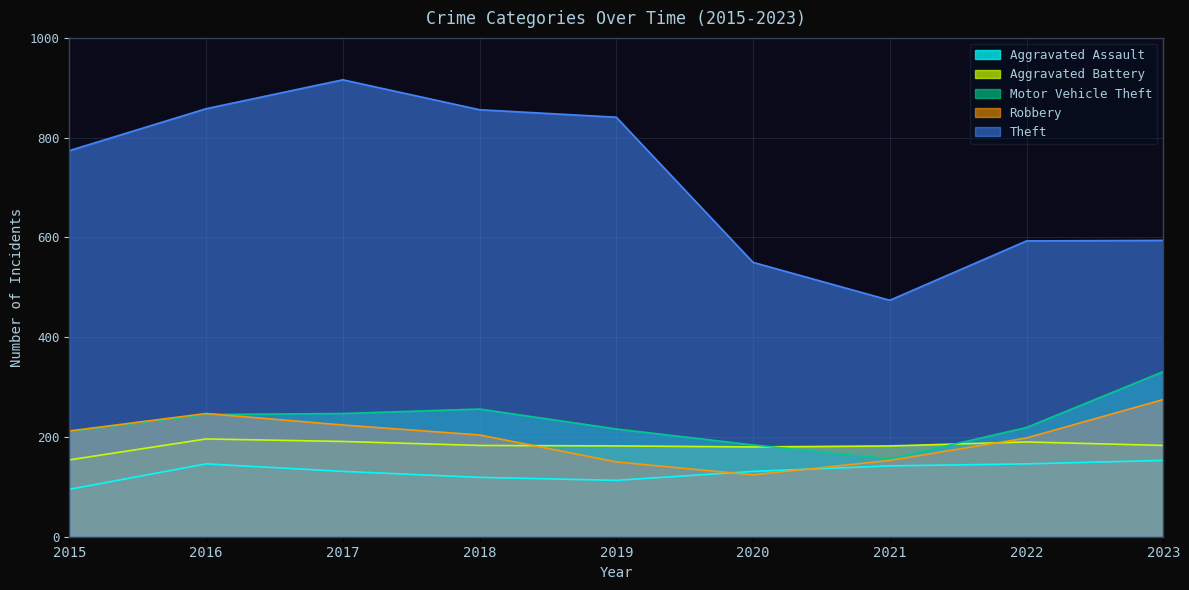

Which series has the largest total across all categories?

Theft